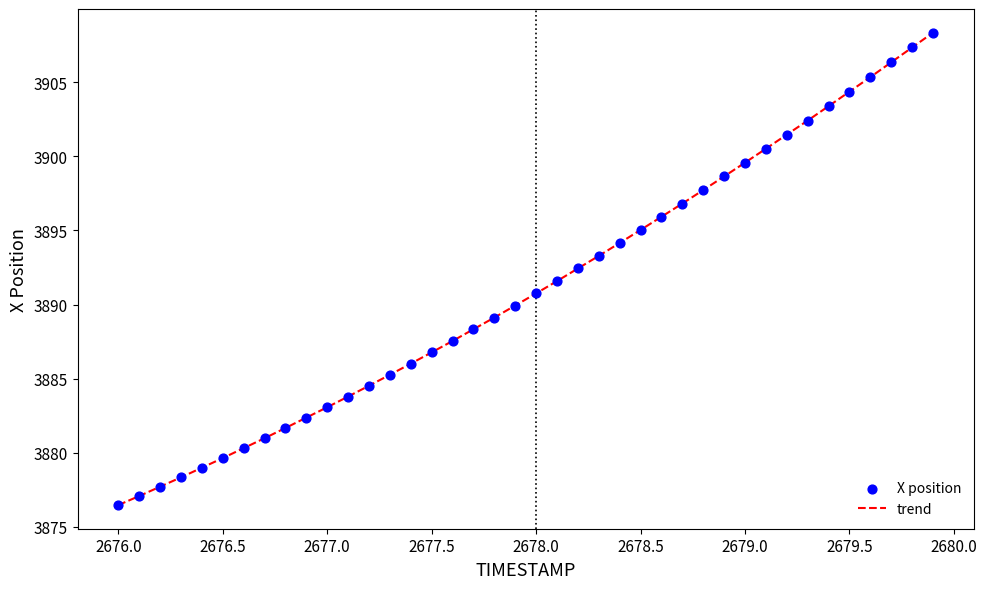

What is the smallest value displayed?

3876.5